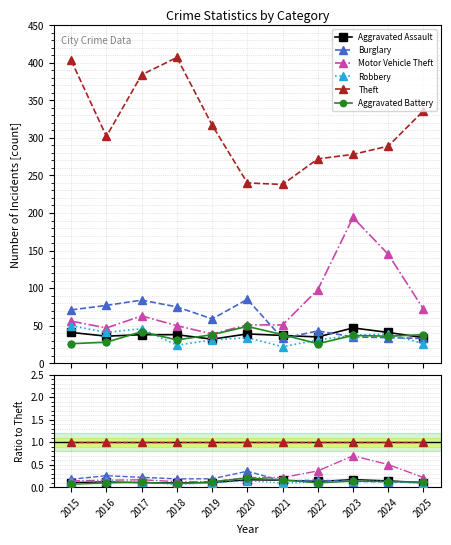

At how many categories does at least one series exceed 0?

11